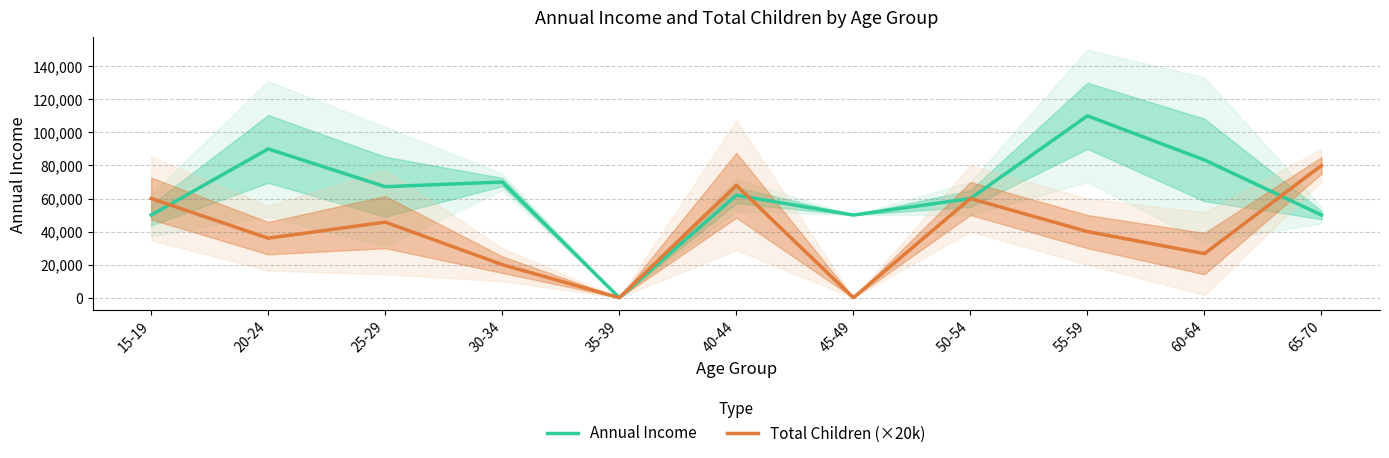

Which series ends up on top after the final intersection of Total Children (×20k) and Annual Income?

Total Children (×20k)